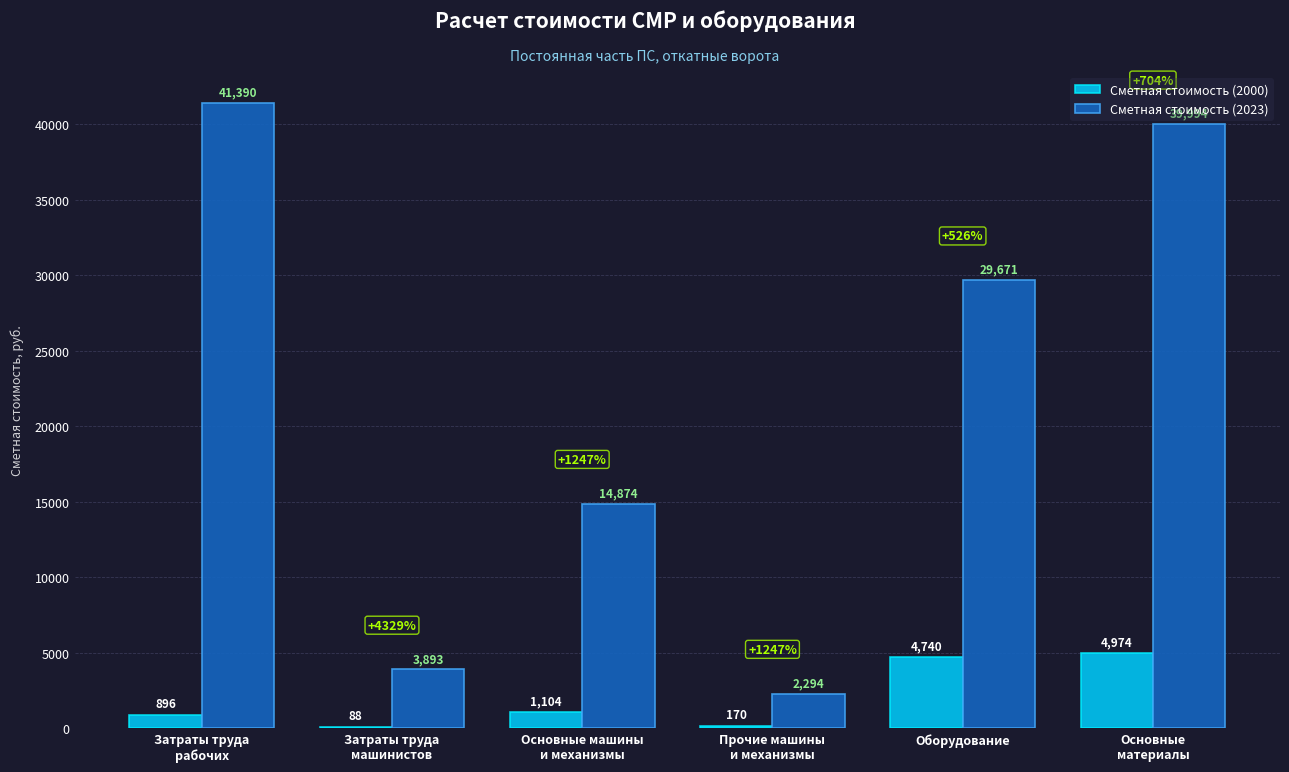

What is the difference between the Сметная стоимость (2023) values at Основные
материалы and Основные машины
и механизмы?

25120.1